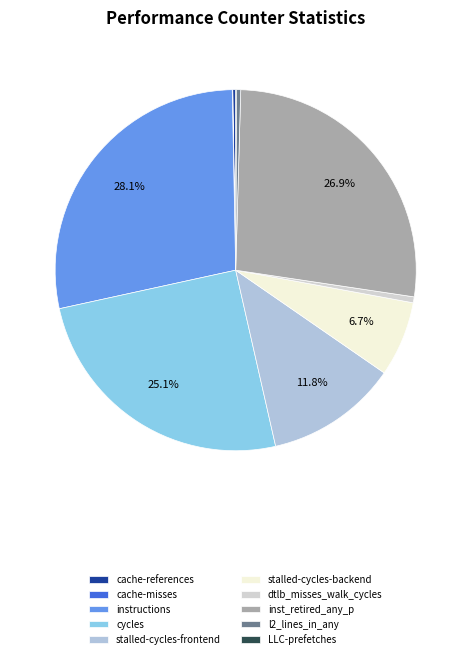

How many slices are in this pie chart?

10